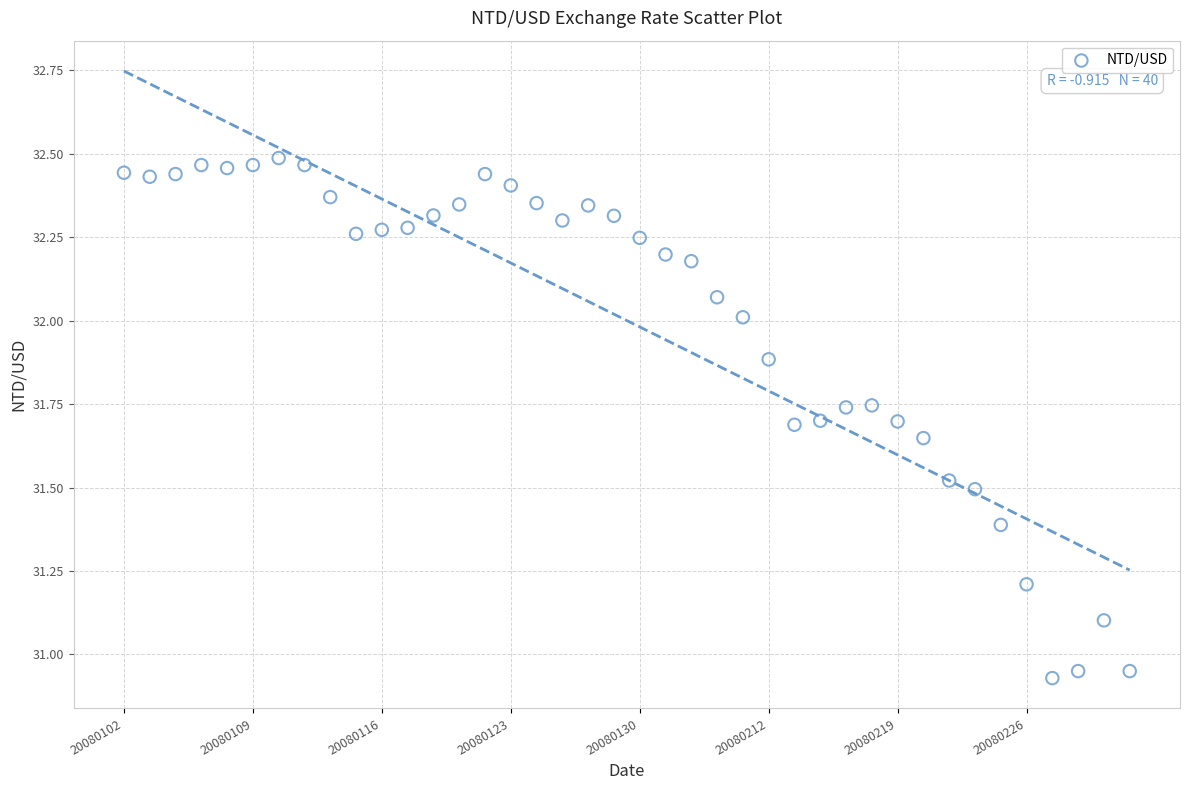

What is the range of Y values (max minus min)?

1.6